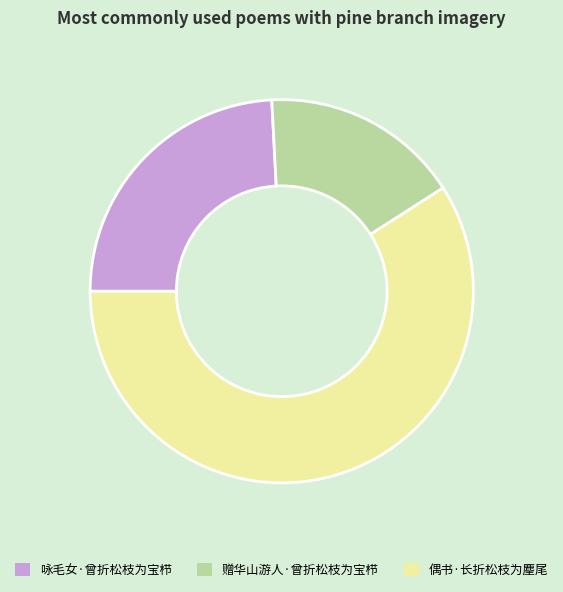

Which slice is the largest?

偶书·长折松枝为麈尾